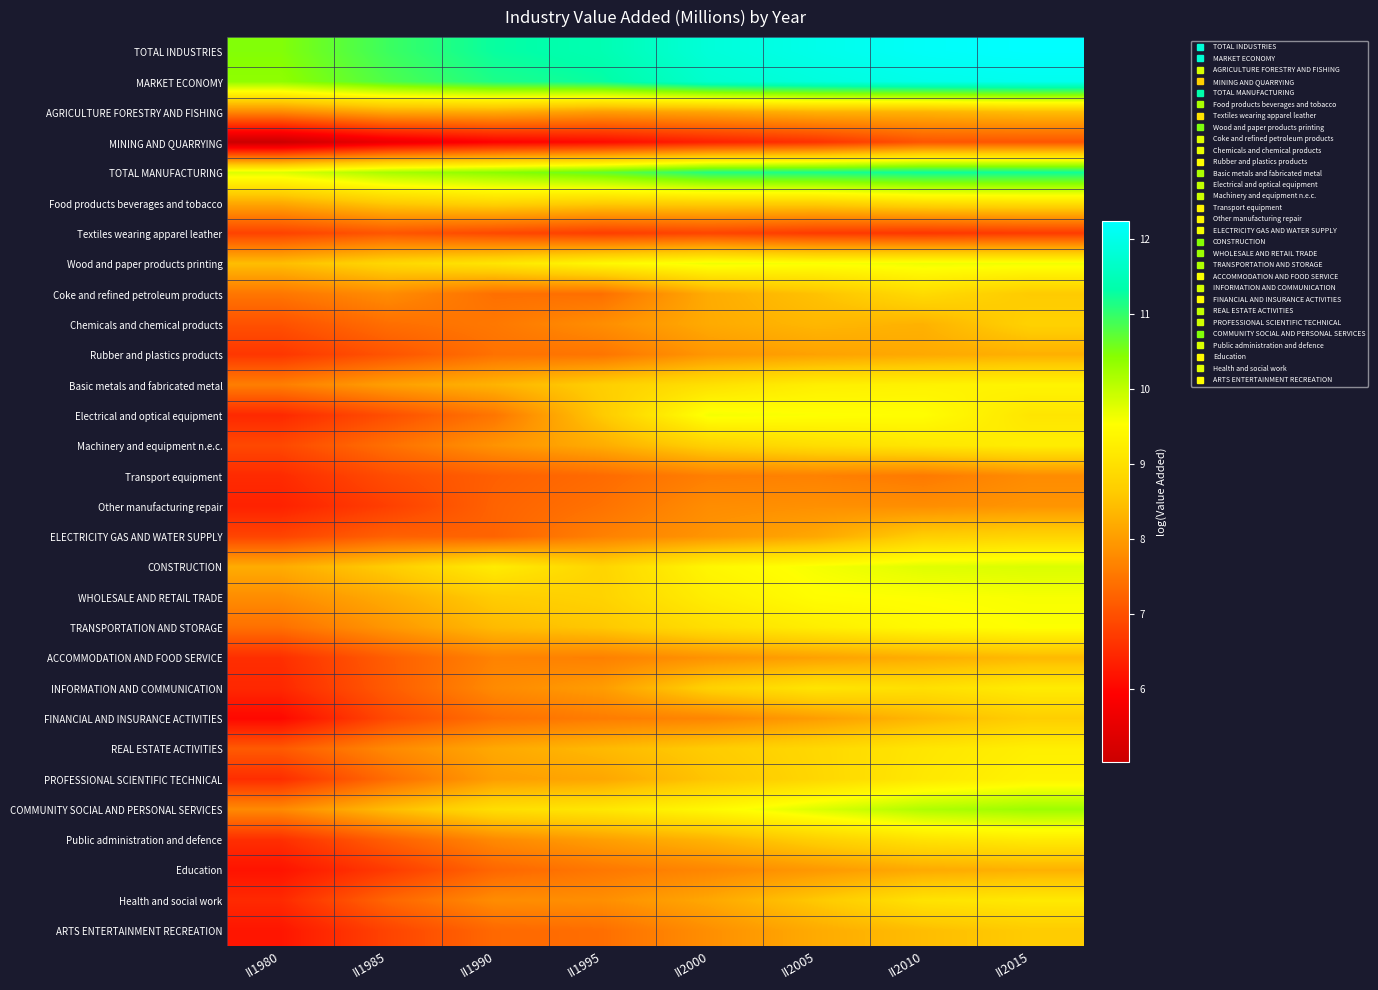

Rank the series at II1985 from highest to lowest value.

TOTAL INDUSTRIES, MARKET ECONOMY, TOTAL MANUFACTURING, Wood and paper products printing, CONSTRUCTION, Food products beverages and tobacco, COMMUNITY SOCIAL AND PERSONAL SERVICES, WHOLESALE AND RETAIL TRADE, AGRICULTURE FORESTRY AND FISHING, Basic metals and fabricated metal, TRANSPORTATION AND STORAGE, Coke and refined petroleum products, REAL ESTATE ACTIVITIES, Machinery and equipment n.e.c., Chemicals and chemical products, PROFESSIONAL SCIENTIFIC TECHNICAL, Health and social work, ELECTRICITY GAS AND WATER SUPPLY, Public administration and defence, ACCOMMODATION AND FOOD SERVICE, INFORMATION AND COMMUNICATION, Textiles wearing apparel leather, Rubber and plastics products, Electrical and optical equipment, Transport equipment, FINANCIAL AND INSURANCE ACTIVITIES, ARTS ENTERTAINMENT RECREATION, Other manufacturing repair, Education, MINING AND QUARRYING